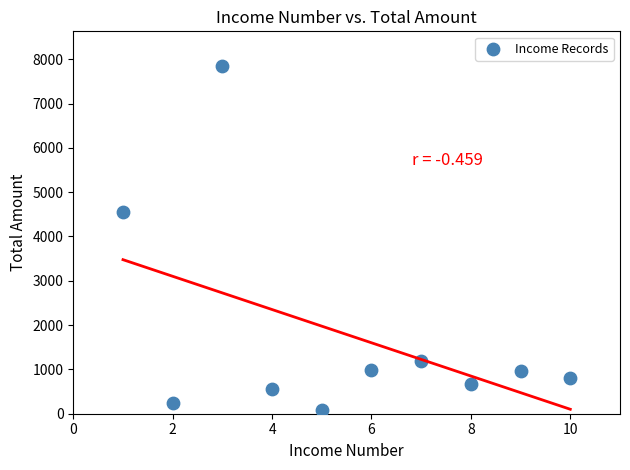

What Y value in the scatter plot is closest to 3961?

4560.6